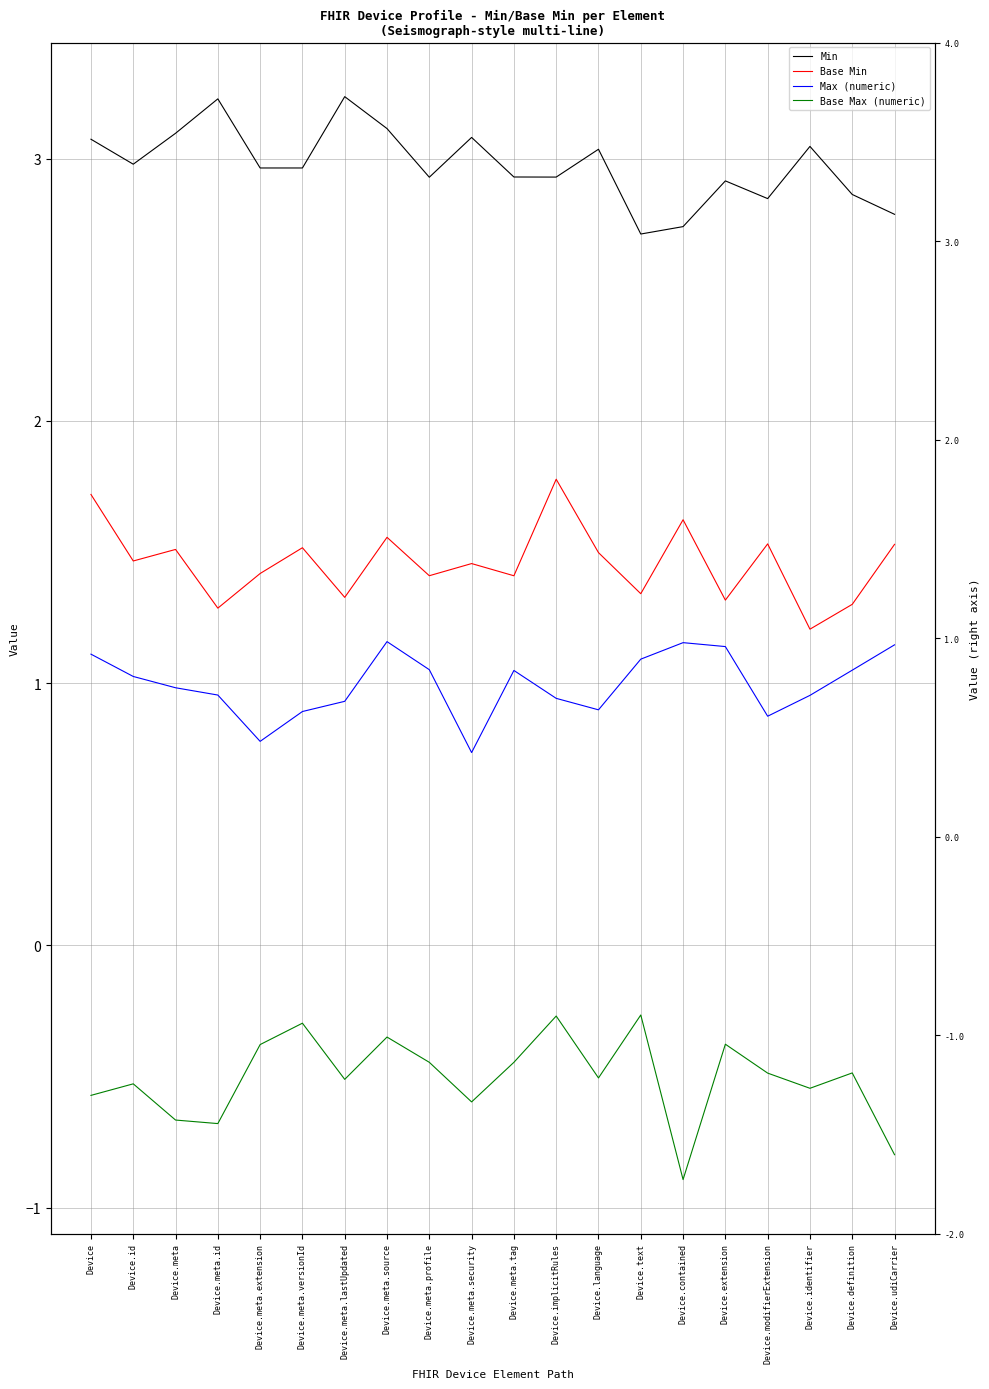

At how many categories does at least one series exceed 0?

20